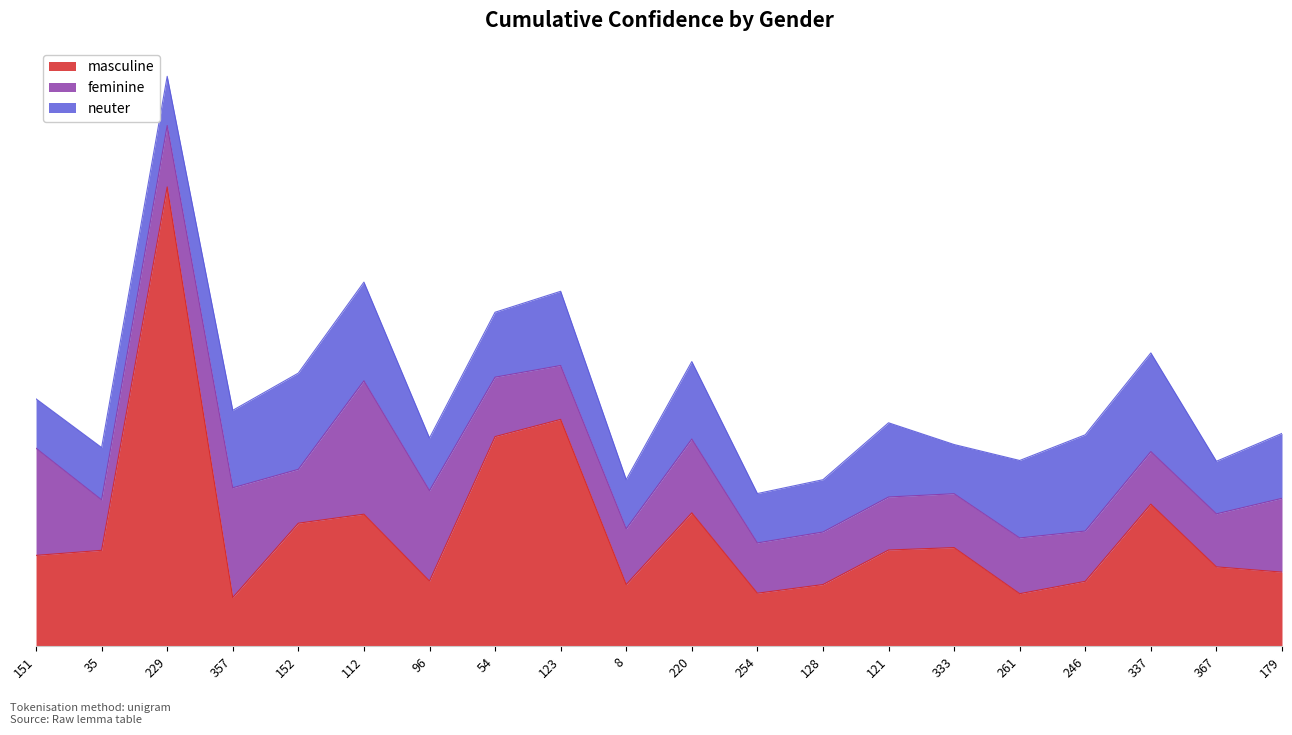

What is the total value across all series at 128?

3.5